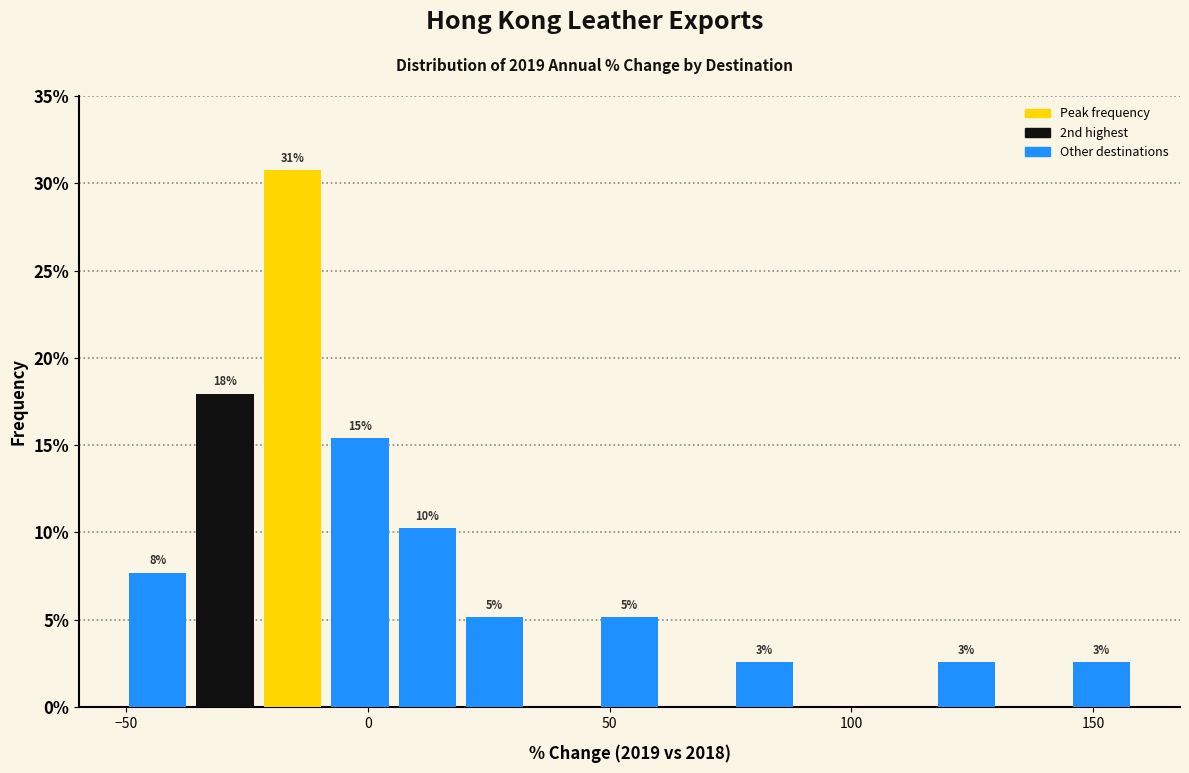

Around what value on the x-axis is the tallest bar? Give the approximate position of its centre, as read against the axis.

-15